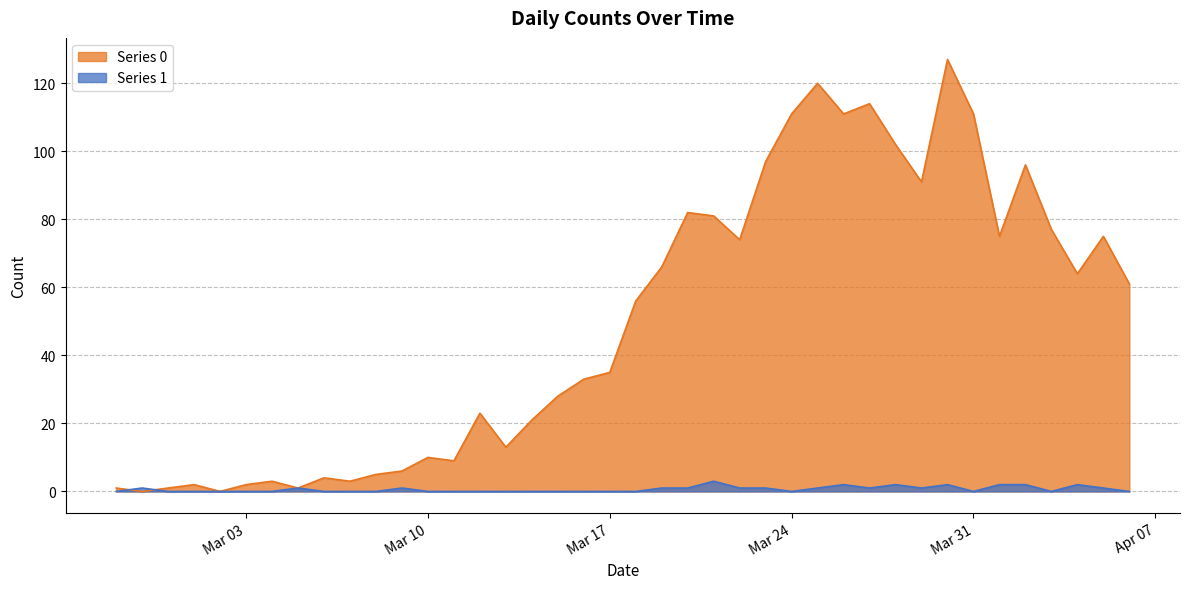

What are all the series names shown in the legend?

Series 0, Series 1